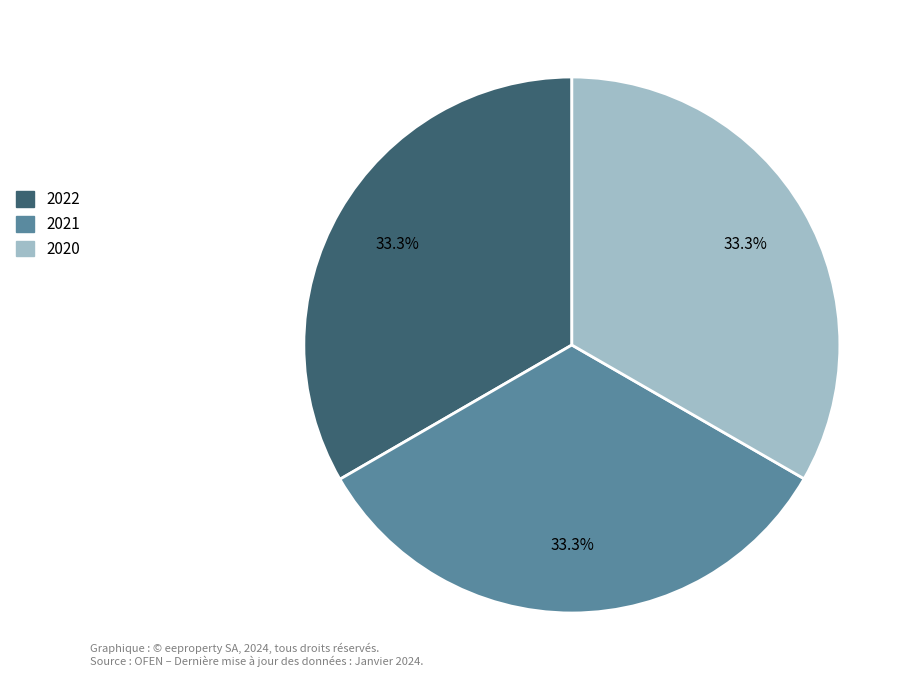

To the nearest percent, what percentage of the pie is 2020?

33%